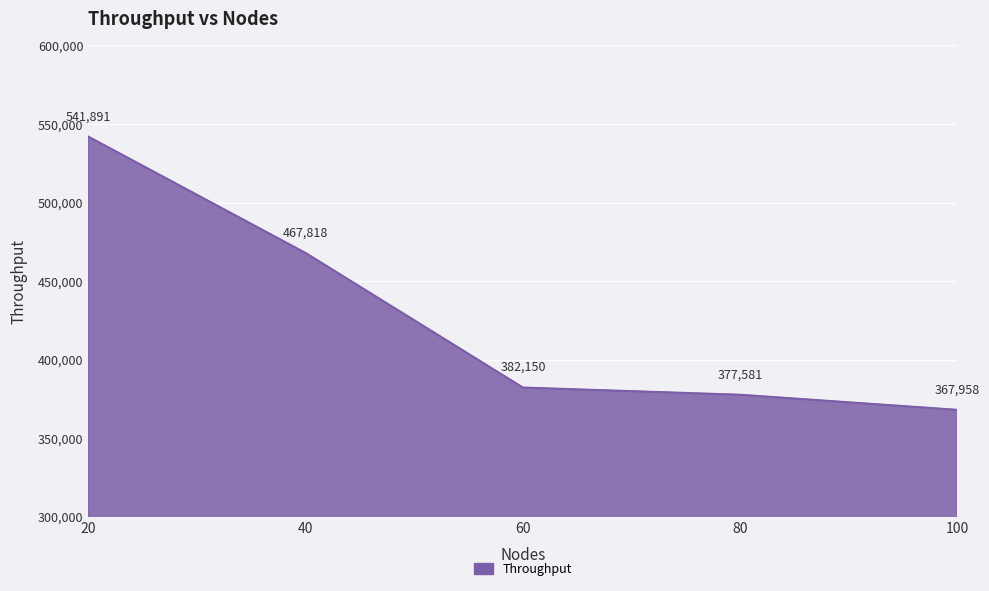

How many categories are shown in the chart?

5